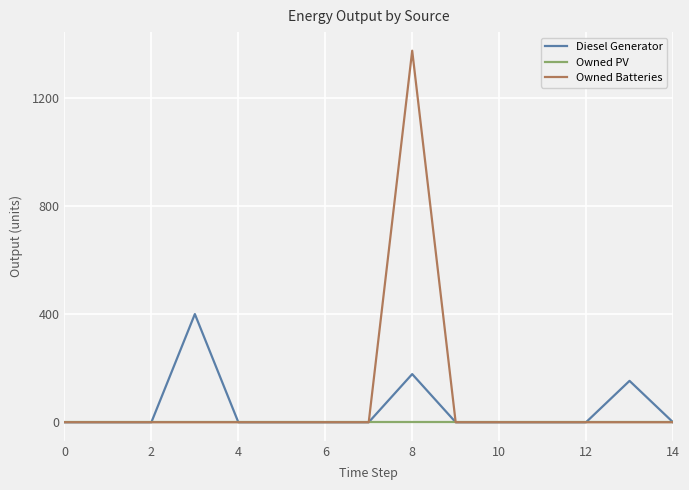

Rank the series by their maximum value, from lowest to highest.

Owned PV, Diesel Generator, Owned Batteries